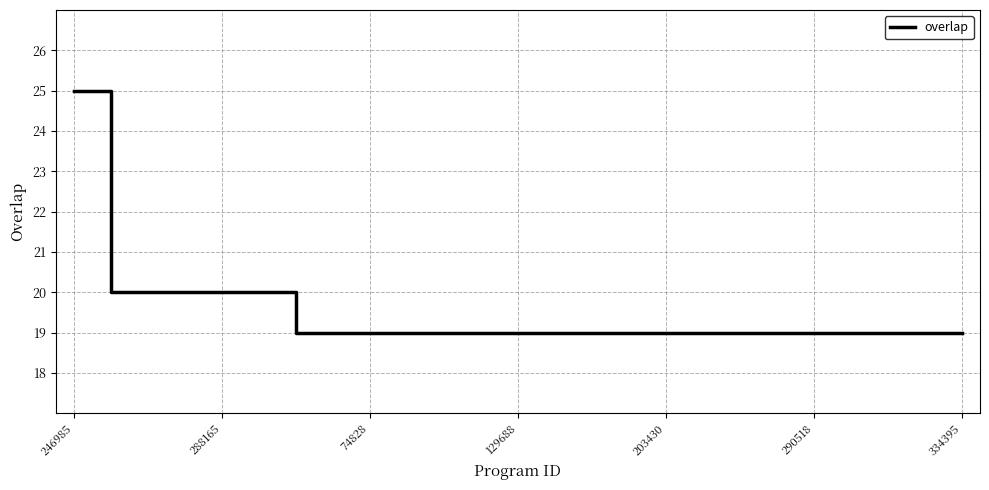

What is the smallest value displayed?

19